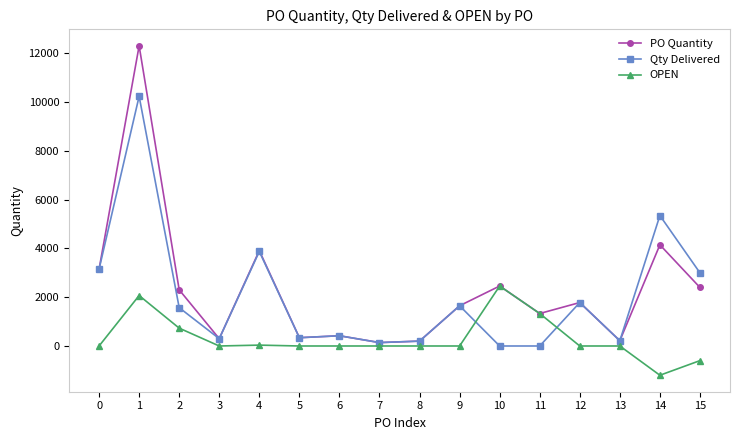

Where is the first local maximum for OPEN?

1